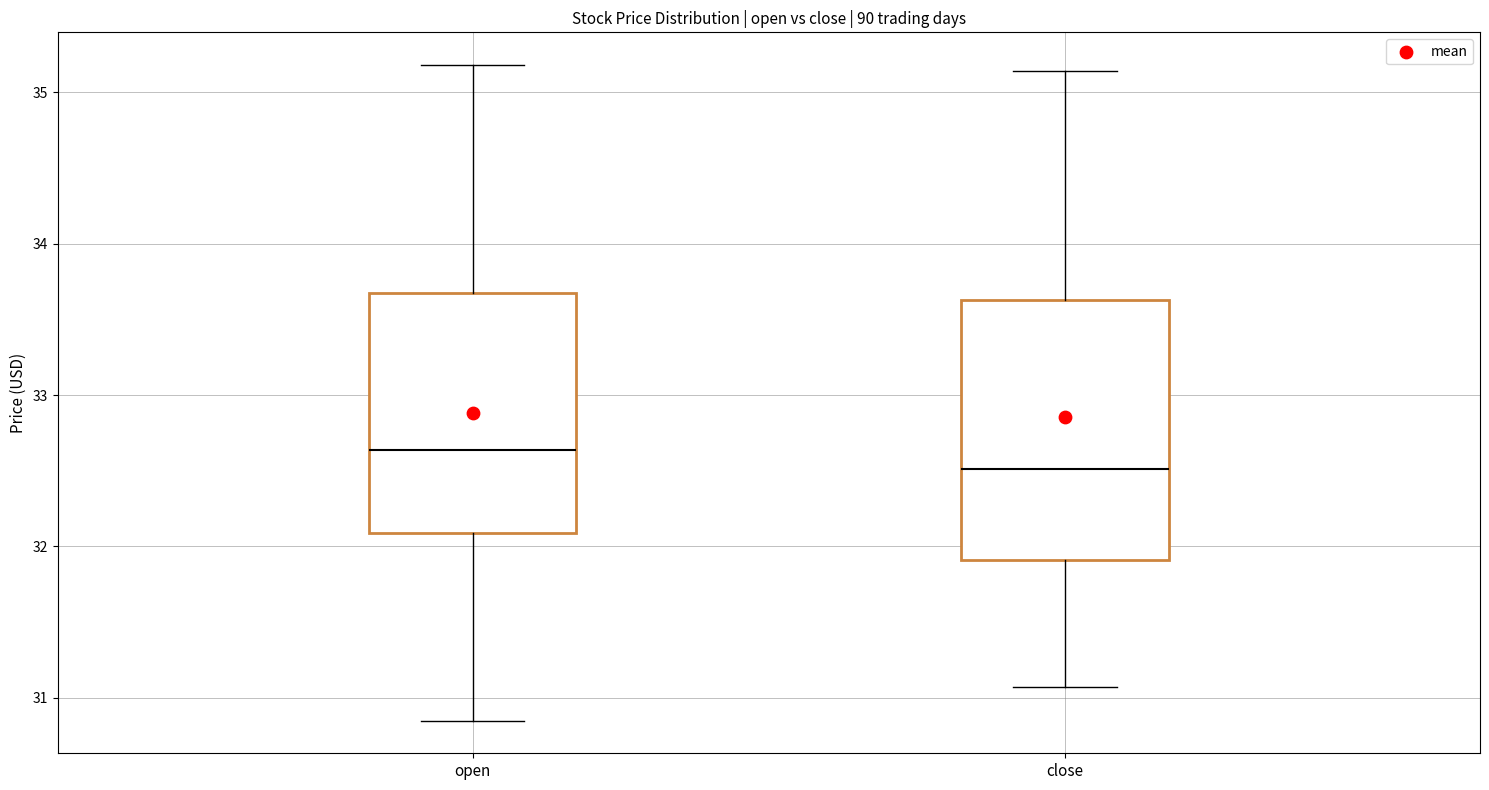

Reading left to right, read every box against the y-axis: the position of its median line, the range the box covers, and the ends of its whiskers. The values are not printed on the chart, so give them approximately, as read against the axis.

open: median 32.6, box 32.1 to 33.7, whiskers 30.9 to 35.2
close: median 32.5, box 31.9 to 33.6, whiskers 31.1 to 35.1